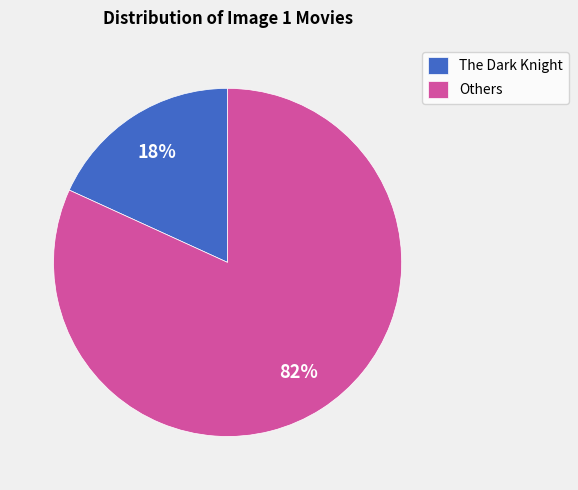

Count the number of slices in the pie.

2